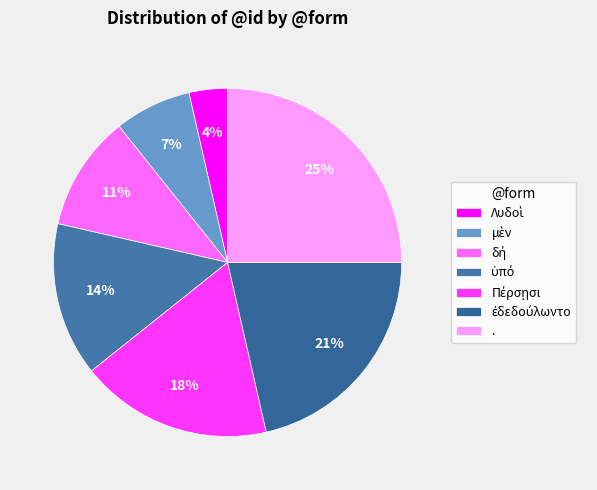

What is the total percentage of Πέρσῃσι and ὑπό?

32.1%